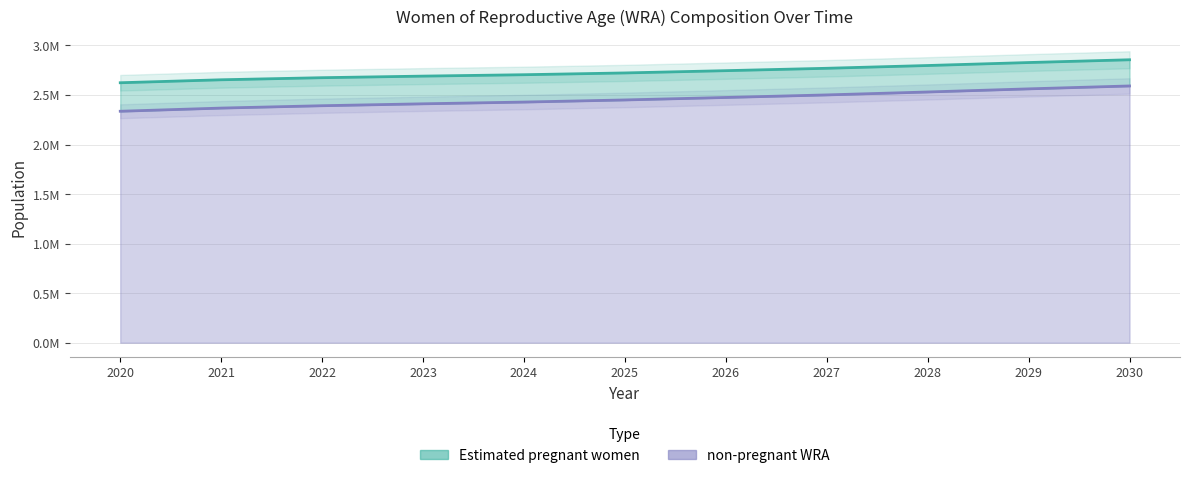

Rank the categories by value from lowest to highest.

2020, 2021, 2022, 2023, 2024, 2025, 2026, 2027, 2028, 2029, 2030